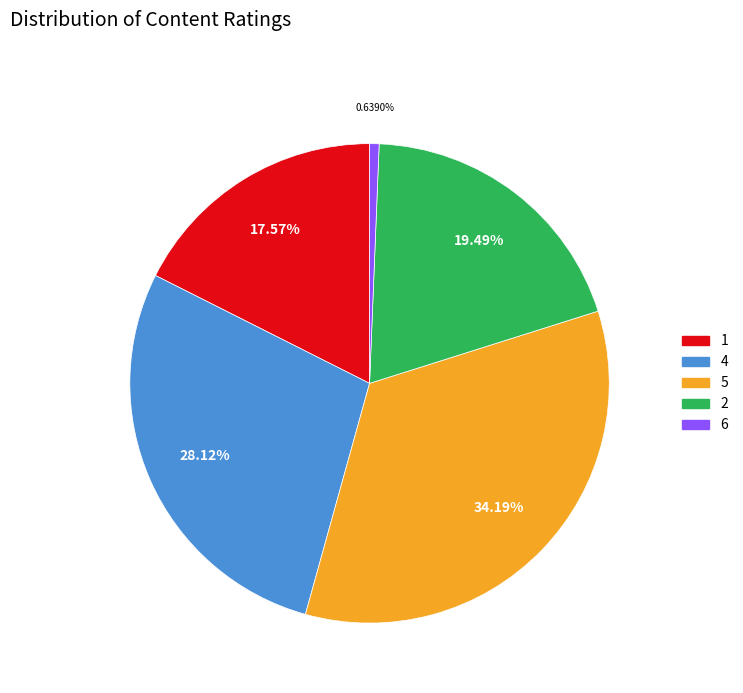

Which has a higher value, 5 or 2?

5